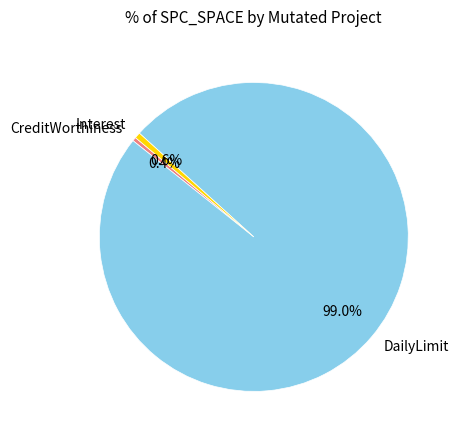

Which has a higher value, DailyLimit or CreditWorthiness?

DailyLimit